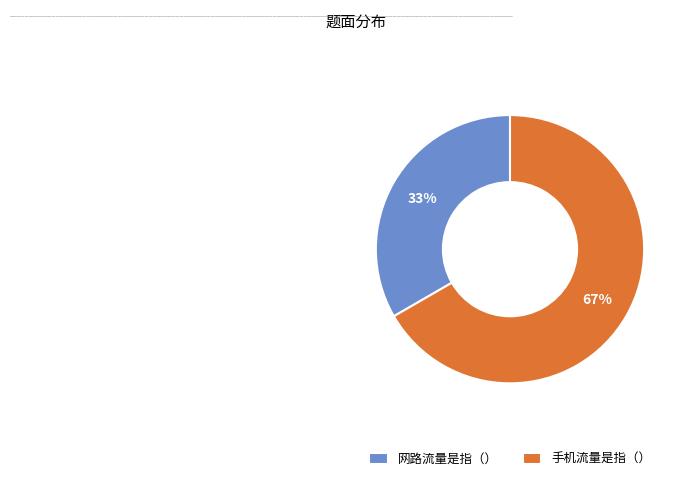

How many slices are in this pie chart?

2